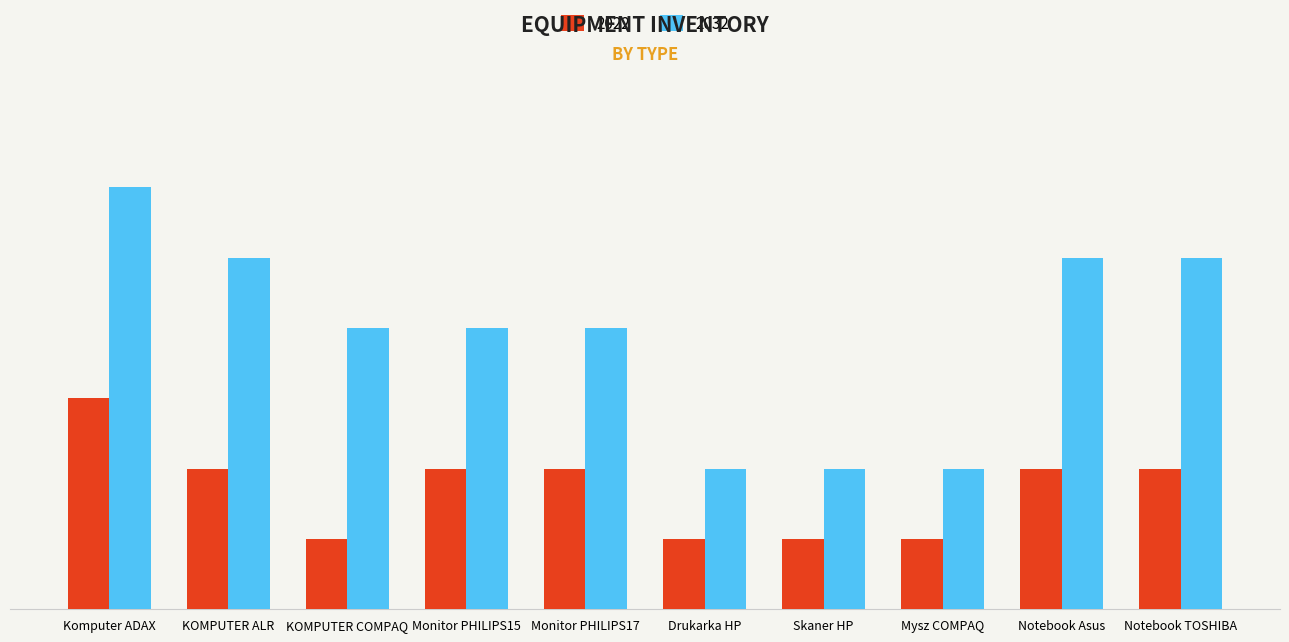

What is the highest value of the 2032 series?

6